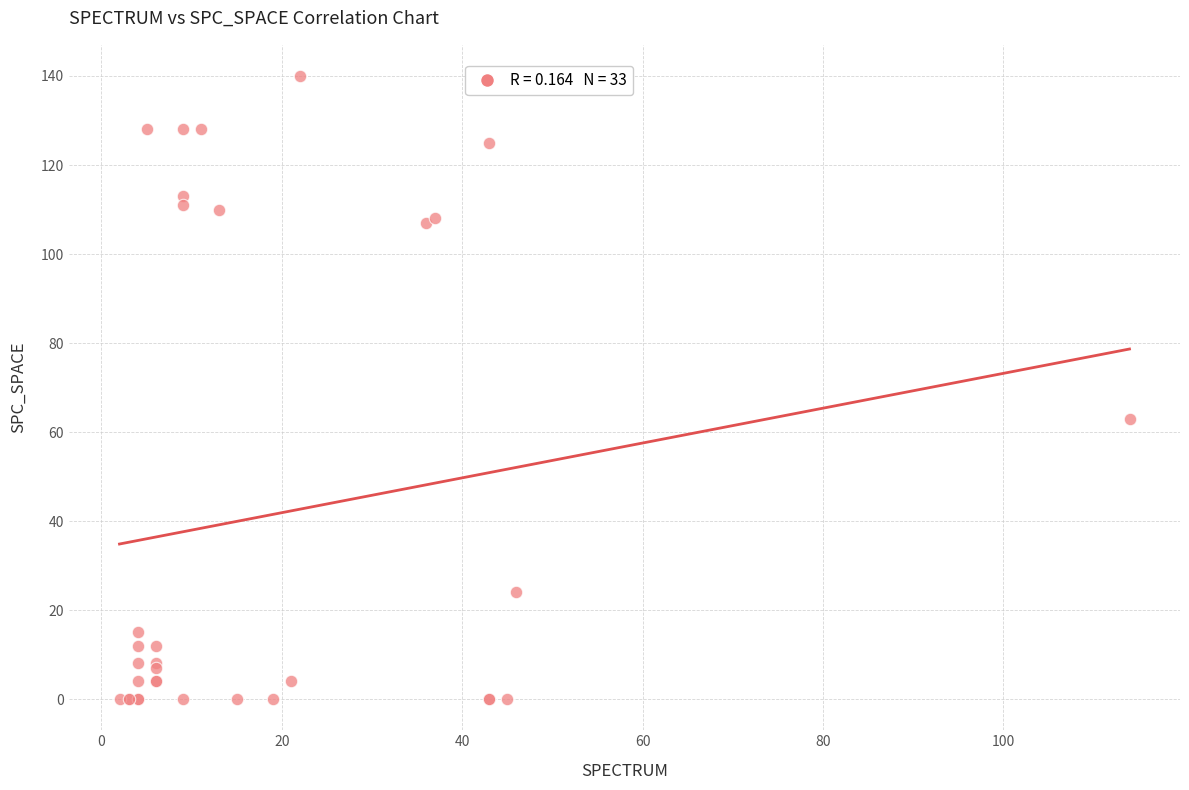

What Y value in the scatter plot is closest to 70?

63